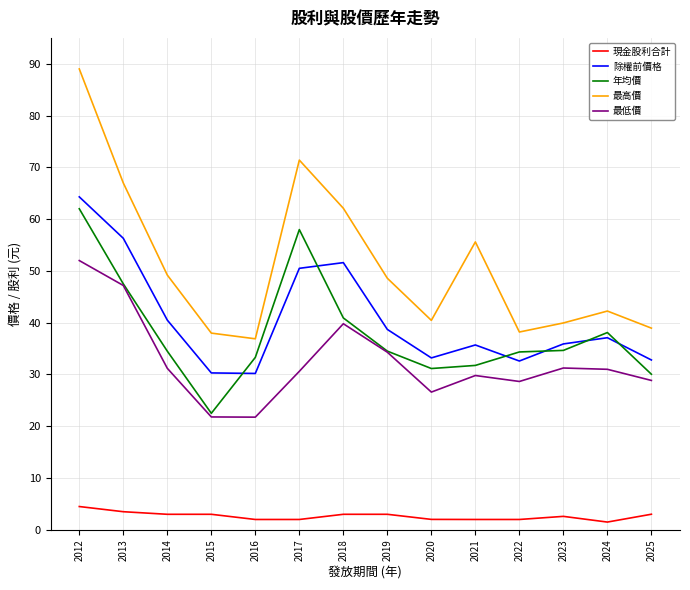

At which category is the sum across all series the highest?

2012